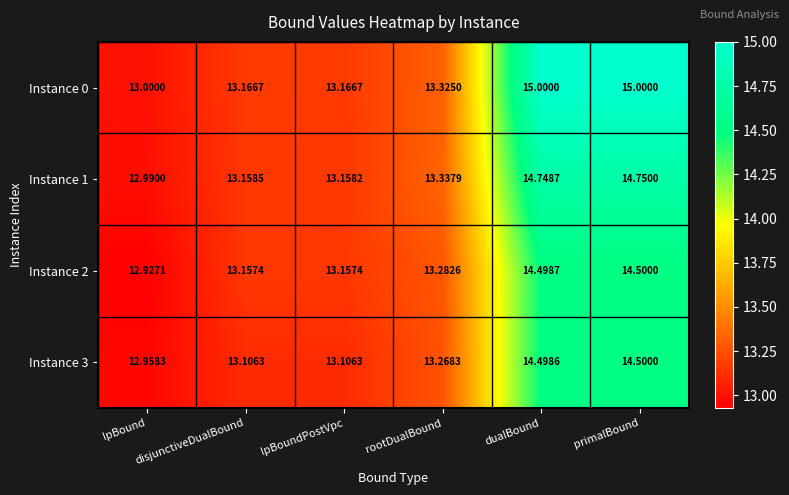

What is the minimum value shown in the chart?

12.9